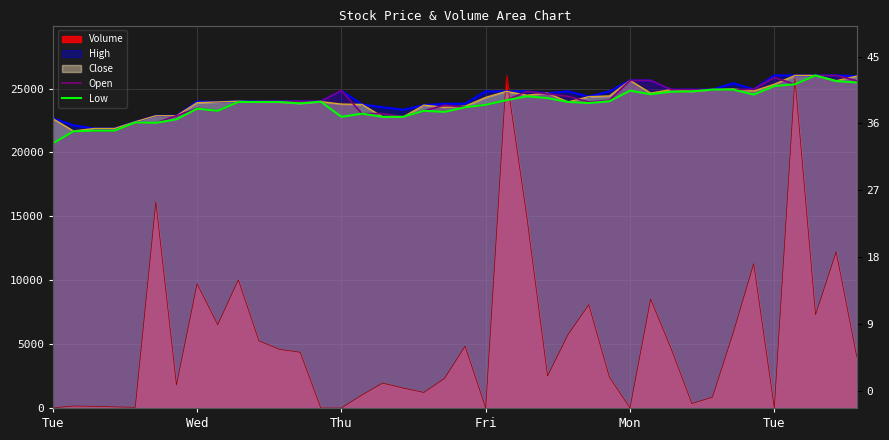

How many data points does each series have?

40